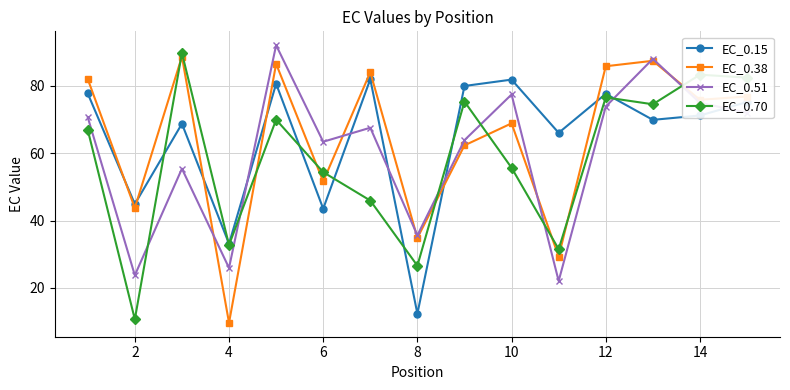

In EC_0.51, how many points are lower than both neighbors (excluding endpoints)?

5